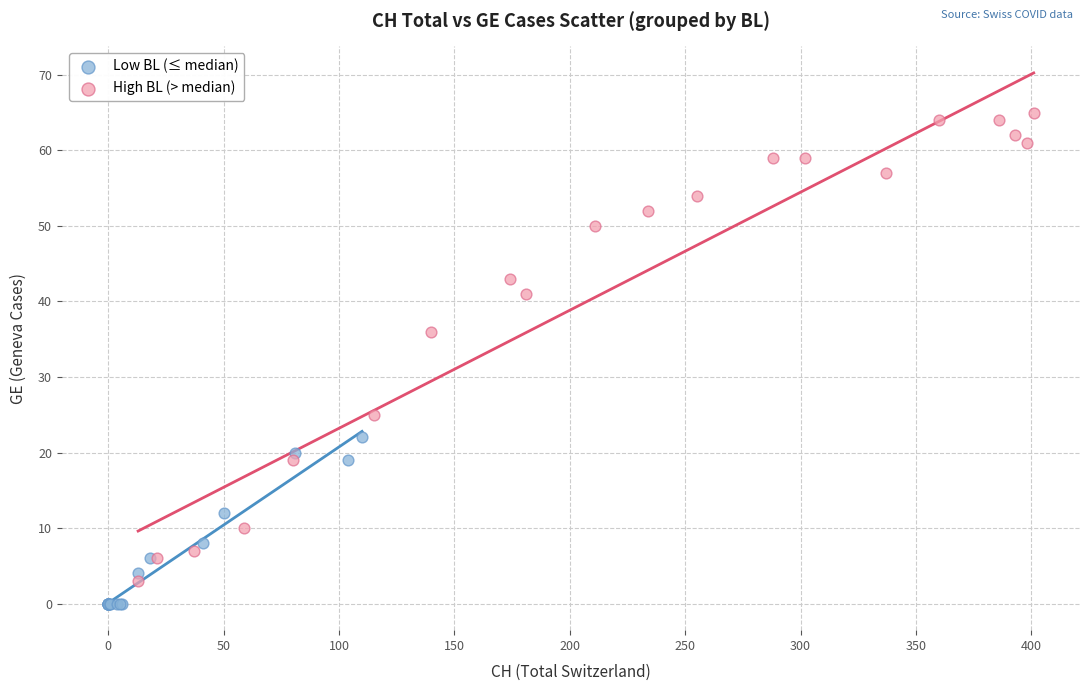

What are all the series names shown in the legend?

Low BL (≤ median), High BL (> median)